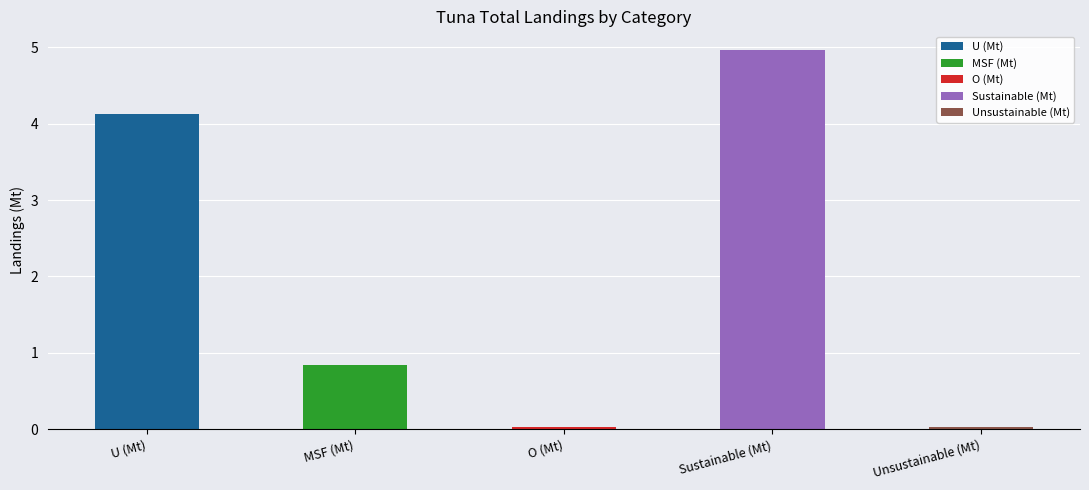

List the labels in order of value, smallest first.

O (Mt), Unsustainable (Mt), MSF (Mt), U (Mt), Sustainable (Mt)